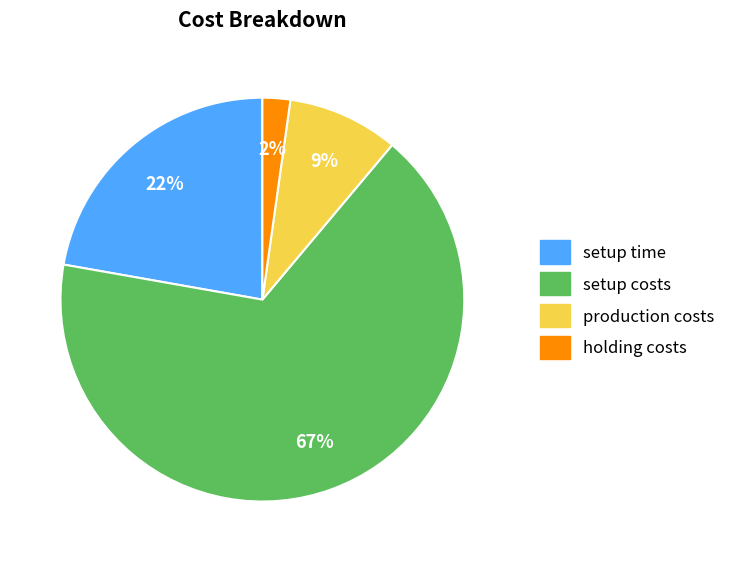

Does holding costs account for over 50% of the chart?

No